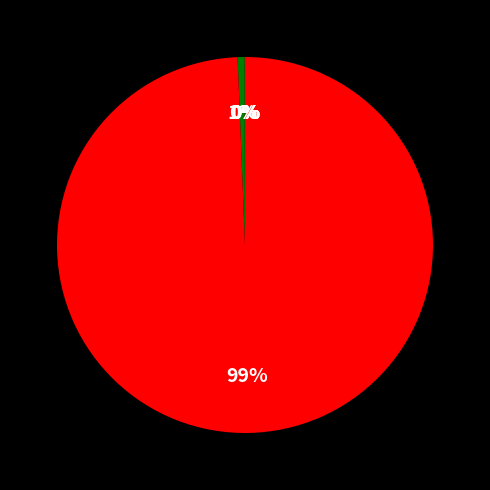

Which slice is the largest?

network_iterations